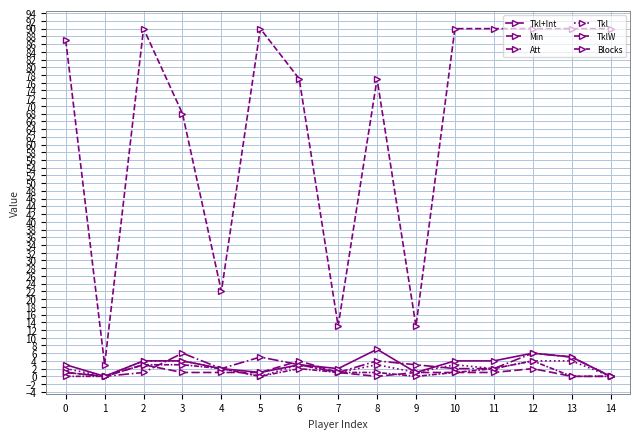

At how many categories does at least one series exceed 57?

11